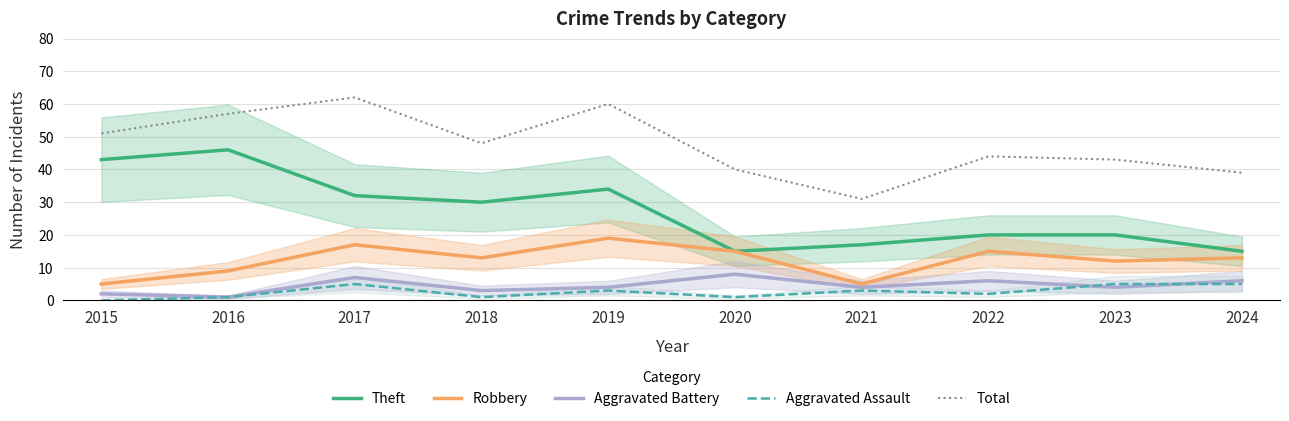

Count the Aggravated Assault values in the range 1 to 5.

9